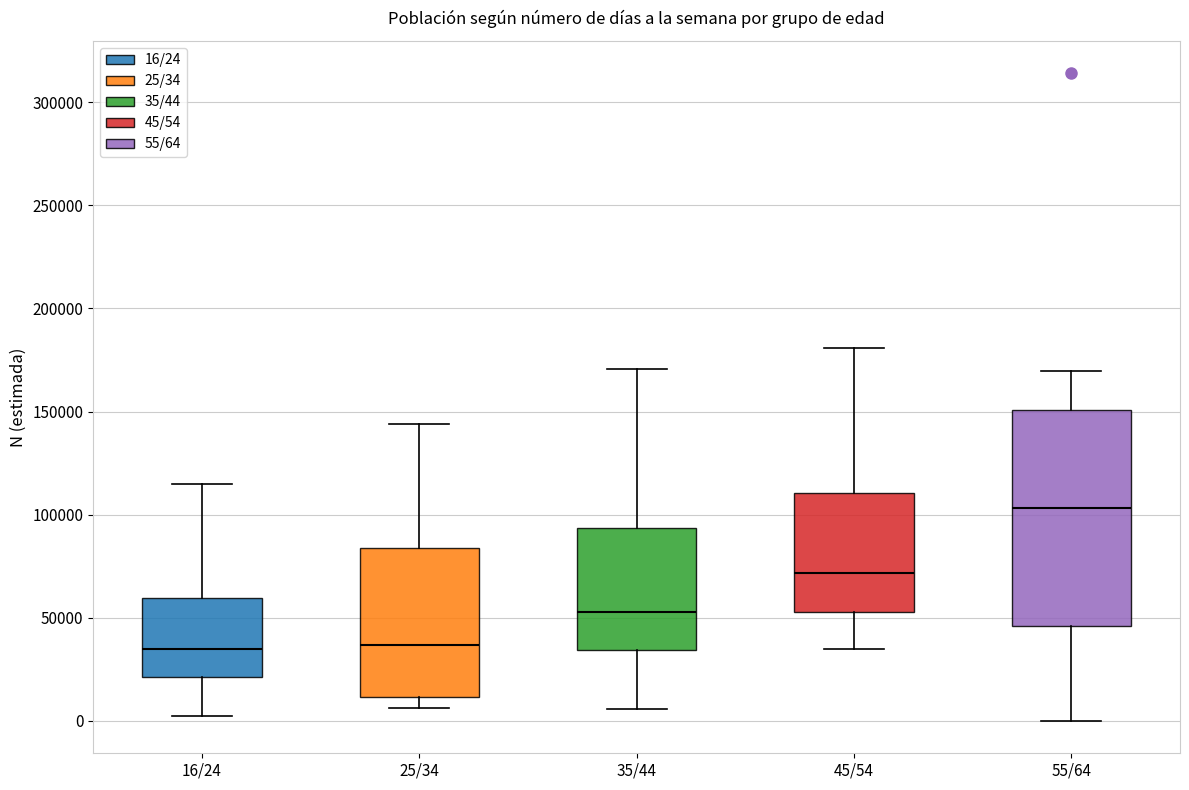

Comparing the boxes themselves (not the whiskers), which one is the tallest?

55/64